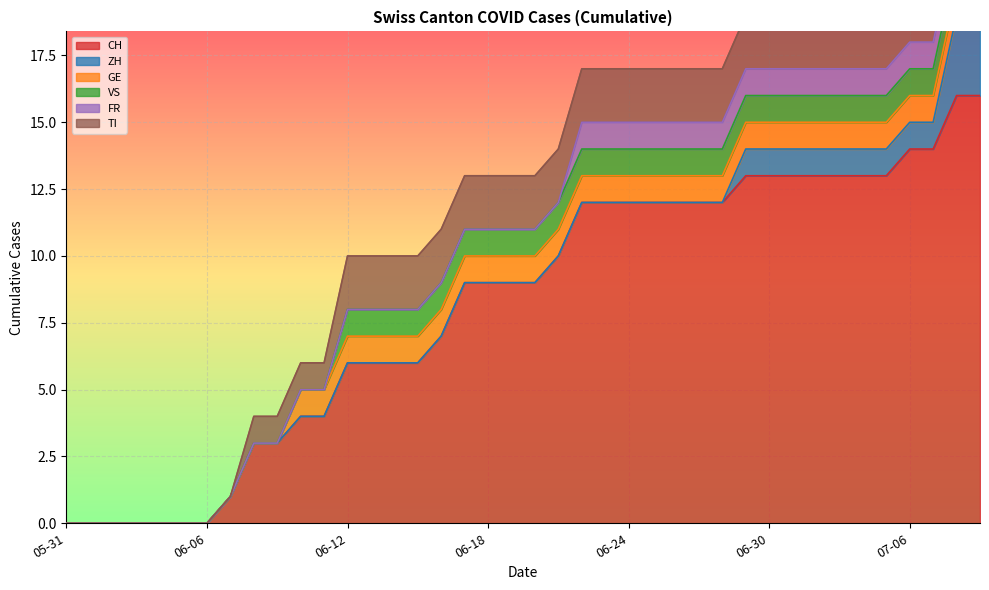

What are all the series names shown in the legend?

CH, ZH, GE, VS, FR, TI